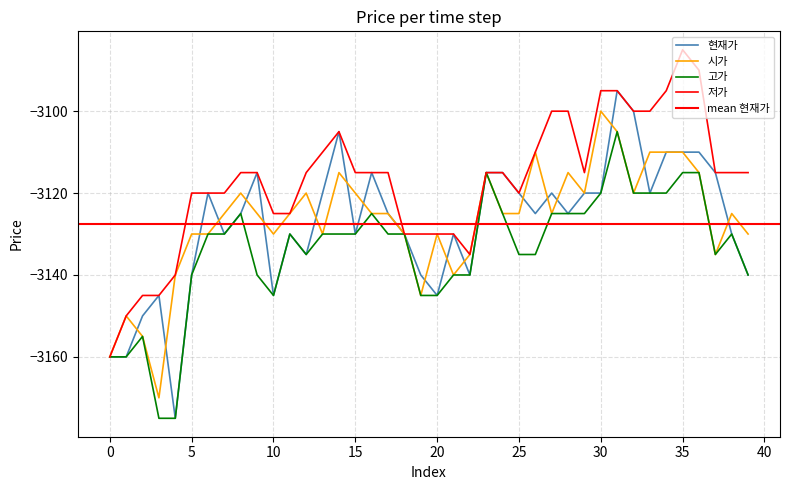

Rank the categories by 현재가 value from lowest to highest.

4, 0, 1, 2, 3, 10, 20, 5, 19, 22, 39, 12, 7, 11, 15, 18, 21, 38, 8, 17, 26, 28, 6, 13, 25, 27, 29, 30, 33, 9, 16, 23, 24, 37, 34, 35, 36, 14, 32, 31